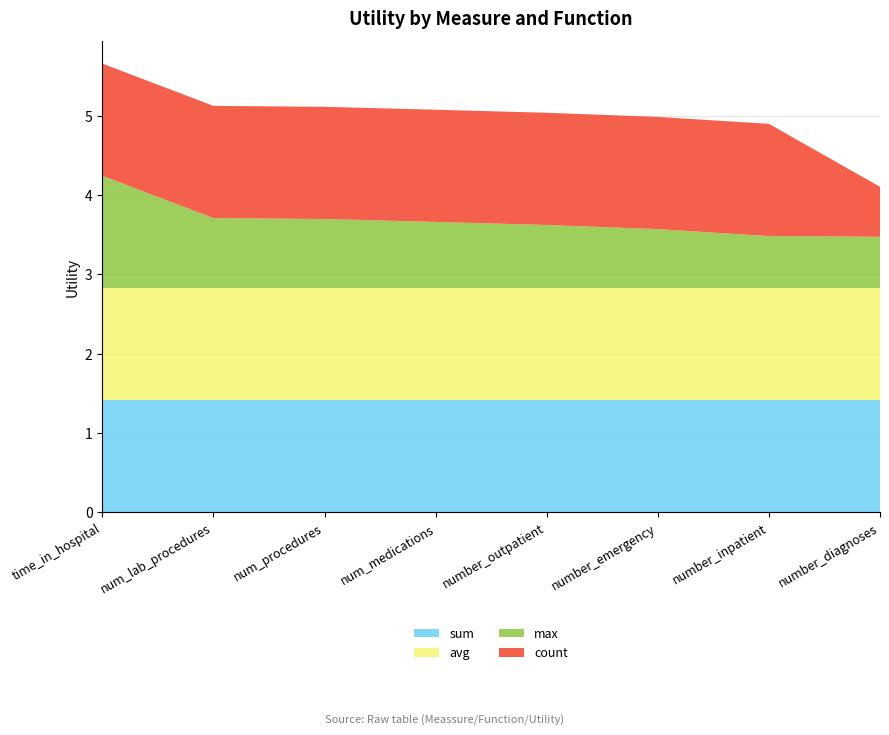

Reading right to left, list all the values displayed in this chart.

sum: number_diagnoses=1.4	number_inpatient=1.4	number_emergency=1.4	number_outpatient=1.4	num_medications=1.4	num_procedures=1.4	num_lab_procedures=1.4	time_in_hospital=1.4
avg: number_diagnoses=1.4	number_inpatient=1.4	number_emergency=1.4	number_outpatient=1.4	num_medications=1.4	num_procedures=1.4	num_lab_procedures=1.4	time_in_hospital=1.4
max: number_diagnoses=0.6	number_inpatient=0.7	number_emergency=0.7	number_outpatient=0.8	num_medications=0.8	num_procedures=0.9	num_lab_procedures=0.9	time_in_hospital=1.4
count: number_diagnoses=0.6	number_inpatient=1.4	number_emergency=1.4	number_outpatient=1.4	num_medications=1.4	num_procedures=1.4	num_lab_procedures=1.4	time_in_hospital=1.4